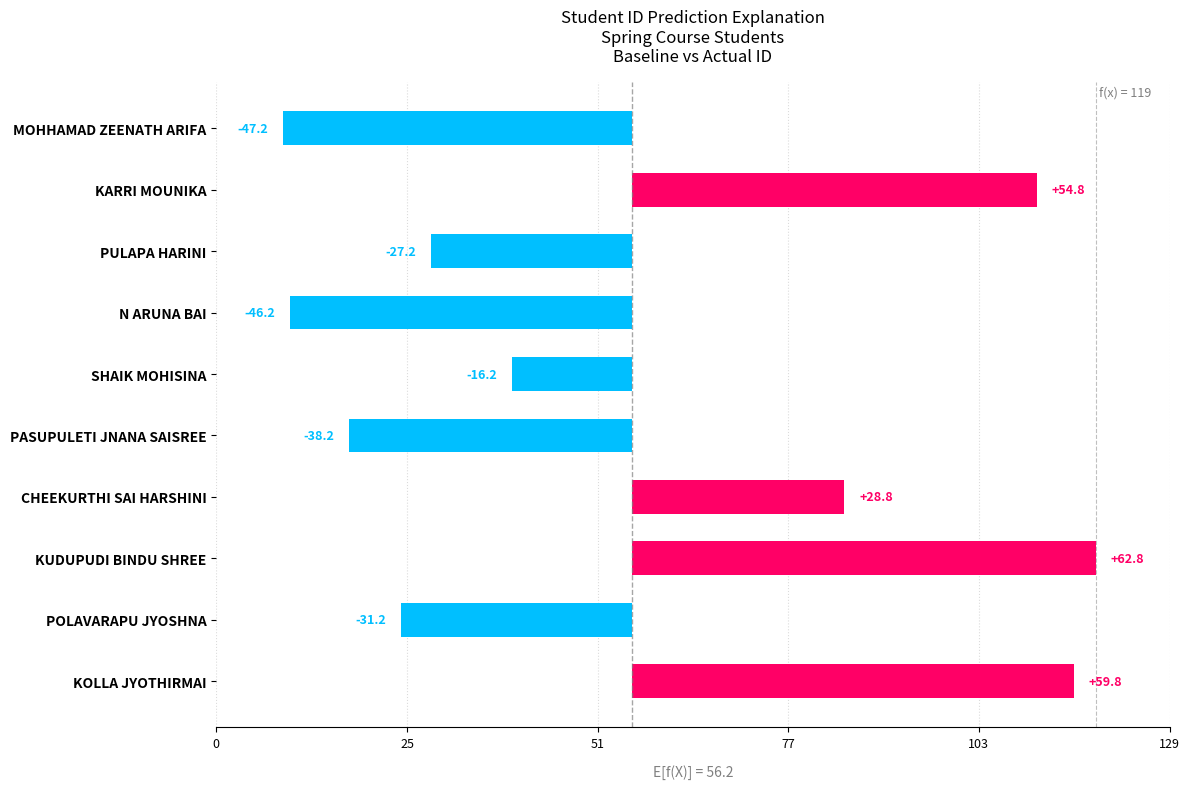

How many categories are shown in the chart?

10